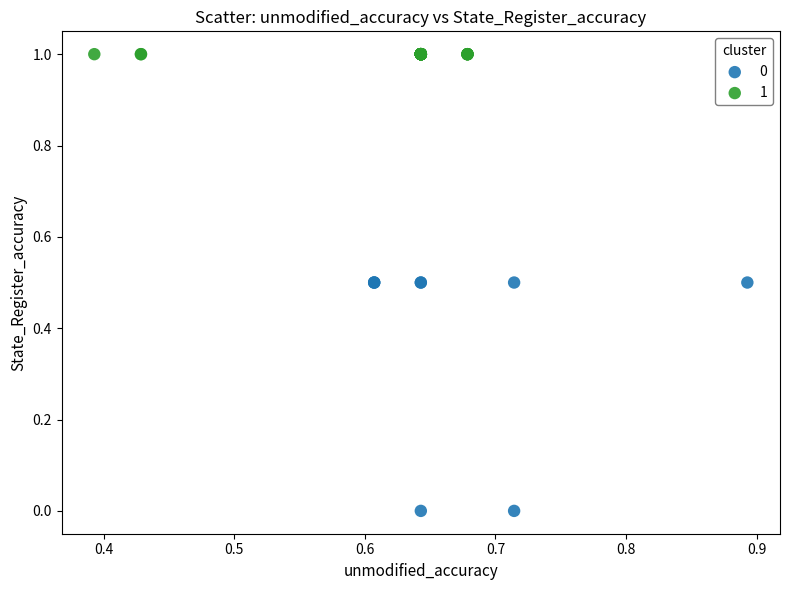

Which series reaches the maximum Y coordinate?

1